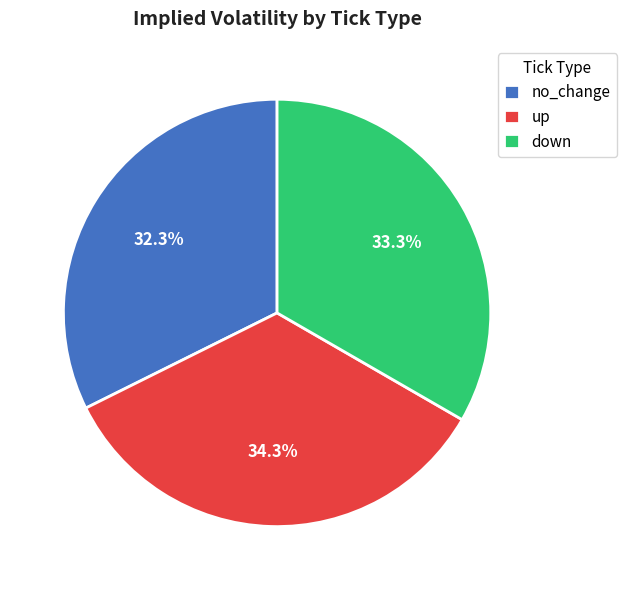

Rank the categories by value from highest to lowest.

up, down, no_change